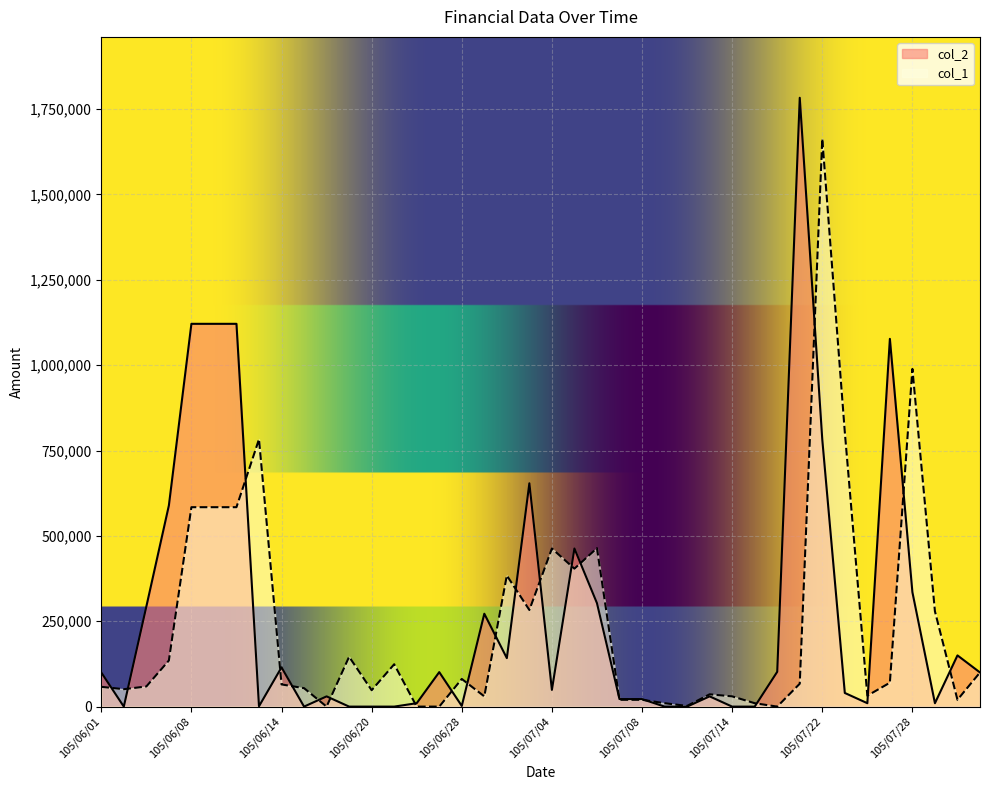

Which series has the largest total across all categories?

col_2